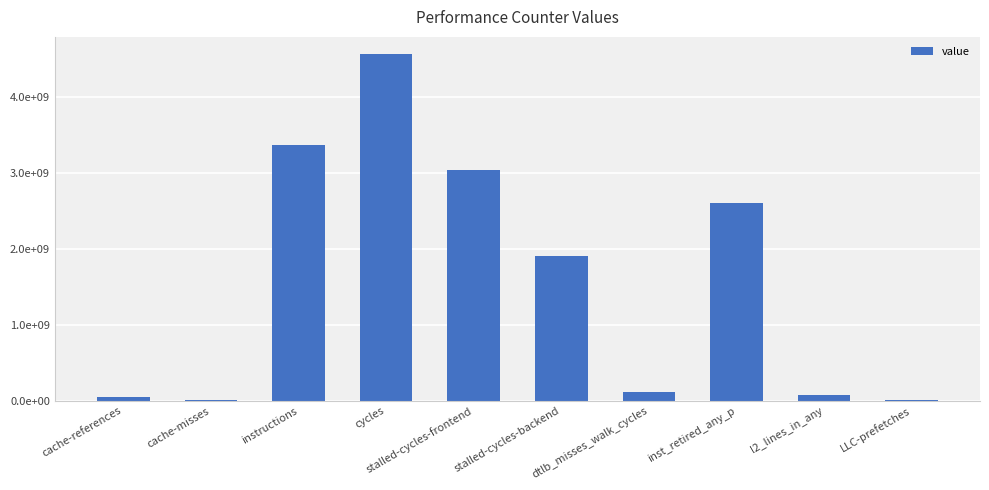

What is the label of the 2nd bar from the right?

l2_lines_in_any